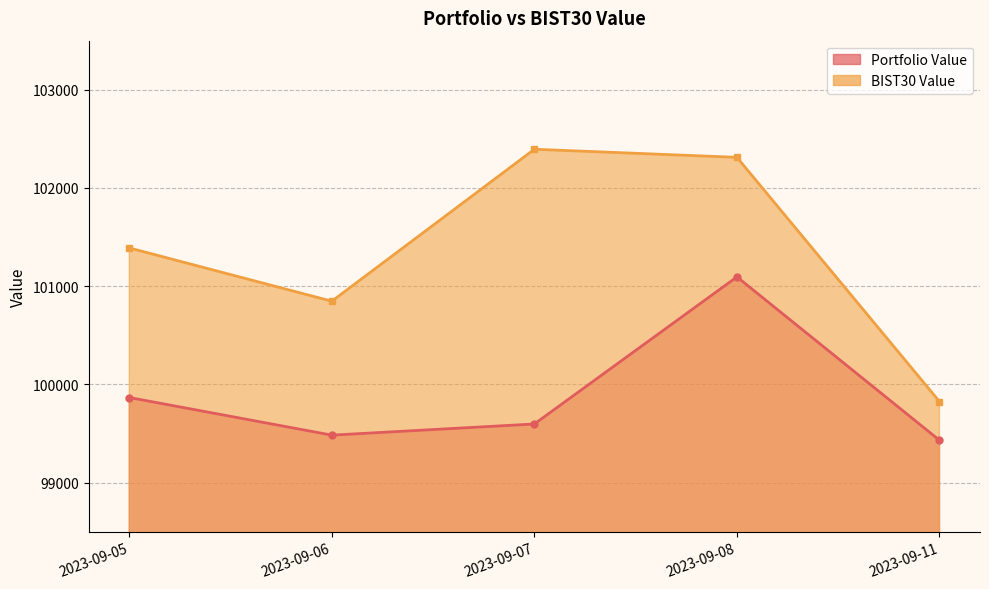

Reading right to left, list all the values displayed in this chart.

Portfolio Value: 99431.2	101094.6	99596.9	99483.3	99866.4
BIST30 Value: 99825.0	102312.0	102394.2	100847.1	101389.5